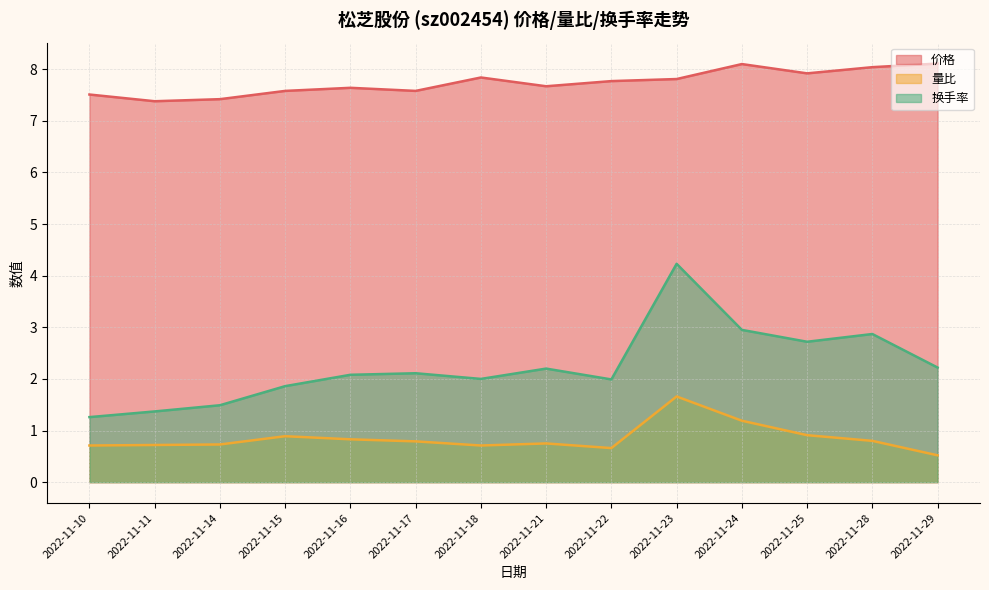

What is the greatest value displayed?

8.1